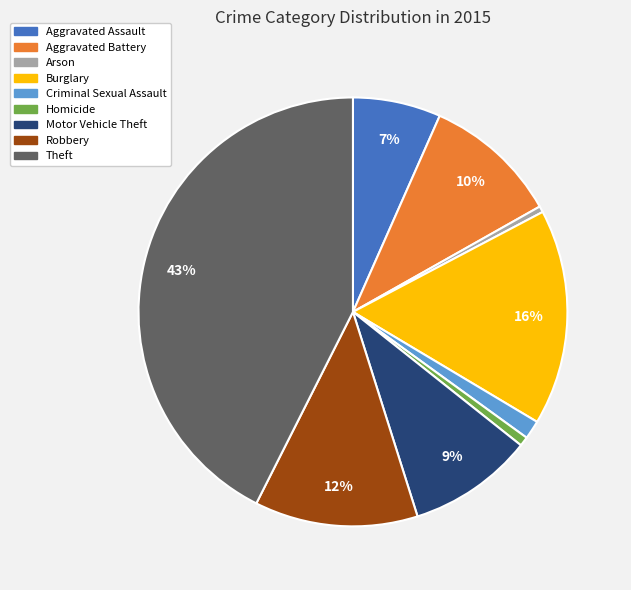

To the nearest percent, what percentage of the pie is Aggravated Assault?

7%